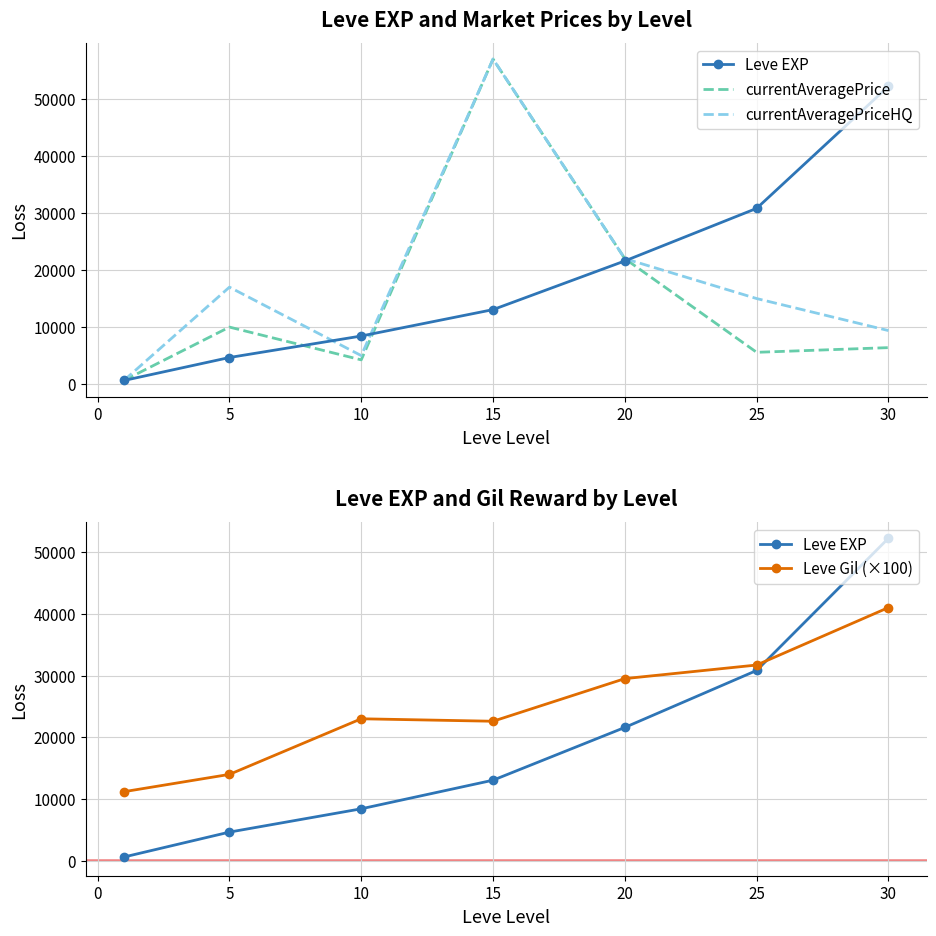

How many values in the currentAveragePriceHQ series are below 15000?

3